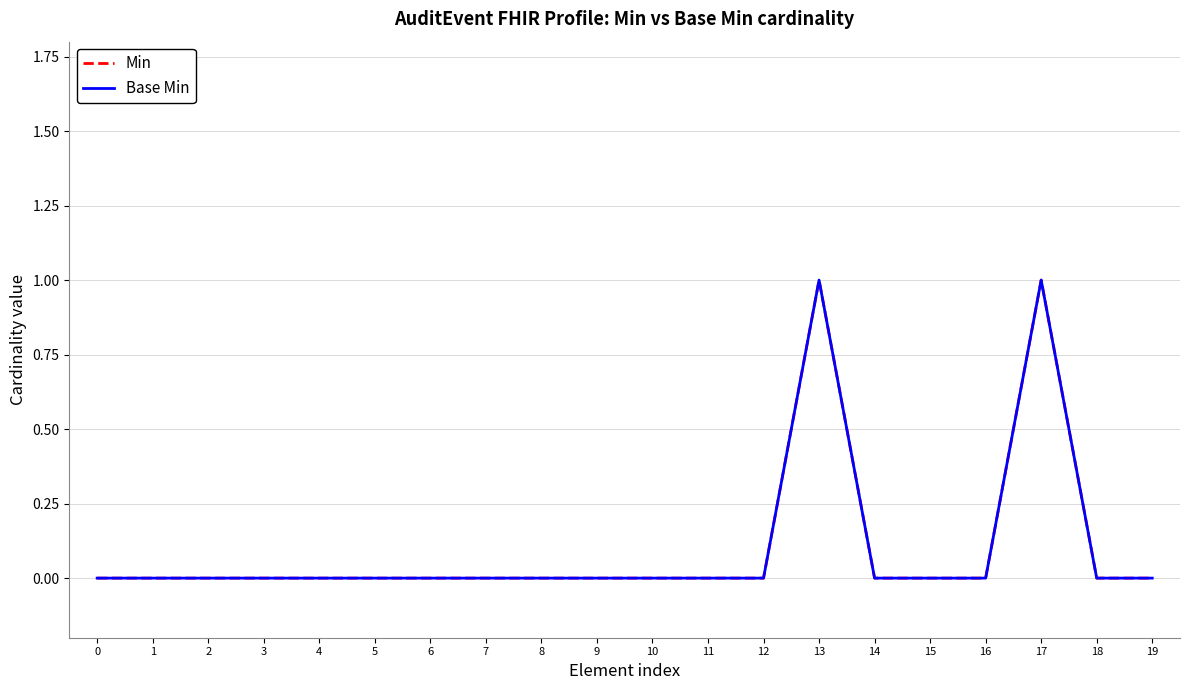

True or false: Min has a value of 0 at 14.

True